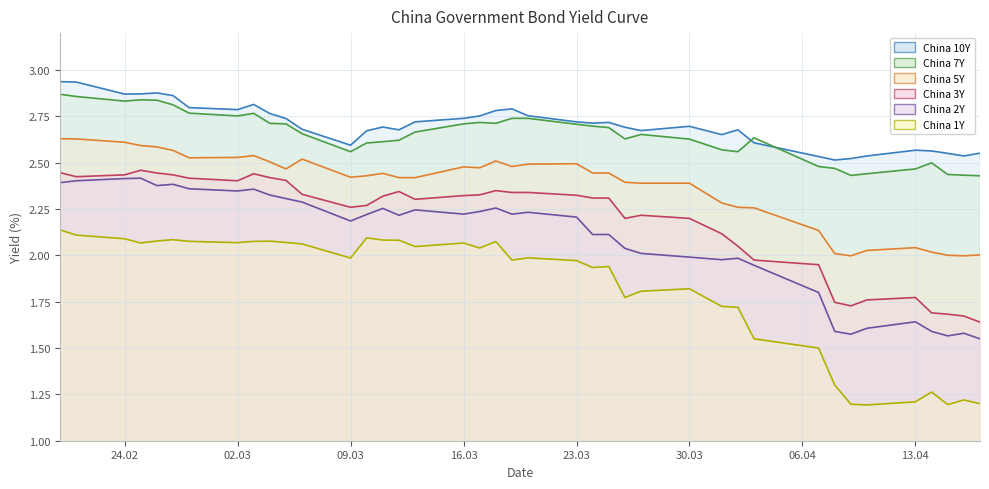

Reading left to right, transcribe all the data shown in this chart.

China 1Y: 2.1	2.1	2.1	2.1	2.1	2.1	2.1	2.1	2.1	2.1	2.1	2.1	2.0	2.1	2.1	2.1	2.0	2.1	2.0	2.1	2.0	2.0	2.0	1.9	1.9	1.8	1.8	1.8	1.7	1.7	1.6	1.5	1.3	1.2	1.2	1.2	1.3	1.2	1.2	1.2
China 2Y: 2.4	2.4	2.4	2.4	2.4	2.4	2.4	2.3	2.4	2.3	2.3	2.3	2.2	2.2	2.3	2.2	2.2	2.2	2.2	2.3	2.2	2.2	2.2	2.1	2.1	2.0	2.0	2.0	2.0	2.0	1.9	1.8	1.6	1.6	1.6	1.6	1.6	1.6	1.6	1.6
China 3Y: 2.4	2.4	2.4	2.5	2.4	2.4	2.4	2.4	2.4	2.4	2.4	2.3	2.3	2.3	2.3	2.3	2.3	2.3	2.3	2.4	2.3	2.3	2.3	2.3	2.3	2.2	2.2	2.2	2.1	2.0	2.0	1.9	1.7	1.7	1.8	1.8	1.7	1.7	1.7	1.6
China 5Y: 2.6	2.6	2.6	2.6	2.6	2.6	2.5	2.5	2.5	2.5	2.5	2.5	2.4	2.4	2.4	2.4	2.4	2.5	2.5	2.5	2.5	2.5	2.5	2.4	2.4	2.4	2.4	2.4	2.3	2.3	2.3	2.1	2.0	2.0	2.0	2.0	2.0	2.0	2.0	2.0
China 7Y: 2.9	2.9	2.8	2.8	2.8	2.8	2.8	2.8	2.8	2.7	2.7	2.7	2.6	2.6	2.6	2.6	2.7	2.7	2.7	2.7	2.7	2.7	2.7	2.7	2.7	2.6	2.7	2.6	2.6	2.6	2.6	2.5	2.5	2.4	2.4	2.5	2.5	2.4	2.4	2.4
China 10Y: 2.9	2.9	2.9	2.9	2.9	2.9	2.8	2.8	2.8	2.8	2.7	2.7	2.6	2.7	2.7	2.7	2.7	2.7	2.8	2.8	2.8	2.8	2.7	2.7	2.7	2.7	2.7	2.7	2.7	2.7	2.6	2.5	2.5	2.5	2.5	2.6	2.6	2.6	2.5	2.6